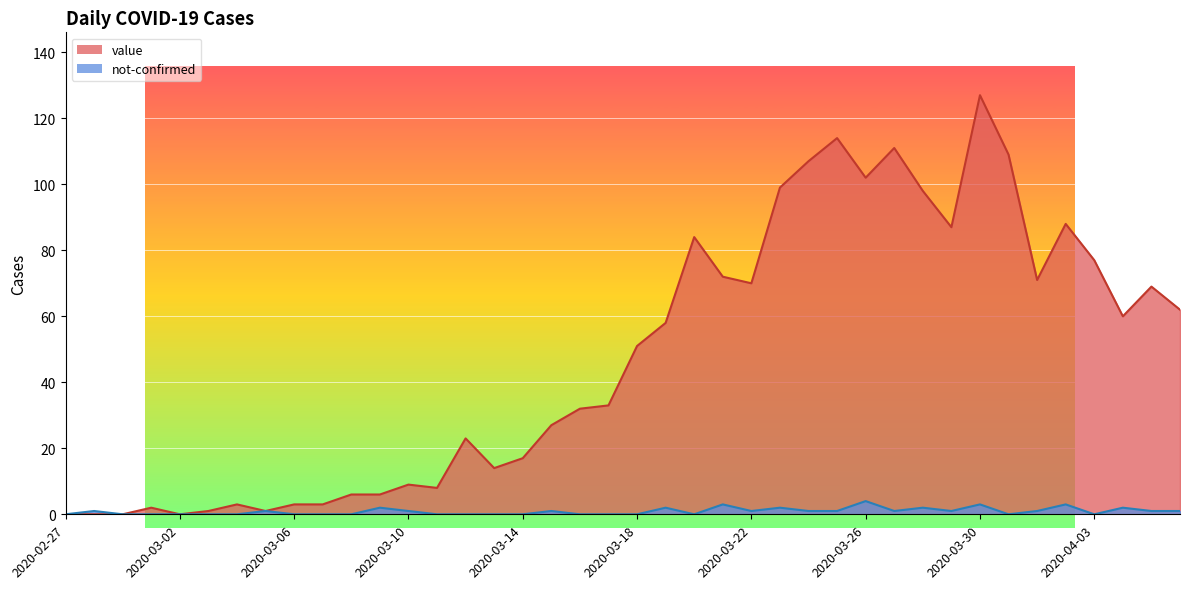

True or false: not-confirmed and value cross at least once.

False